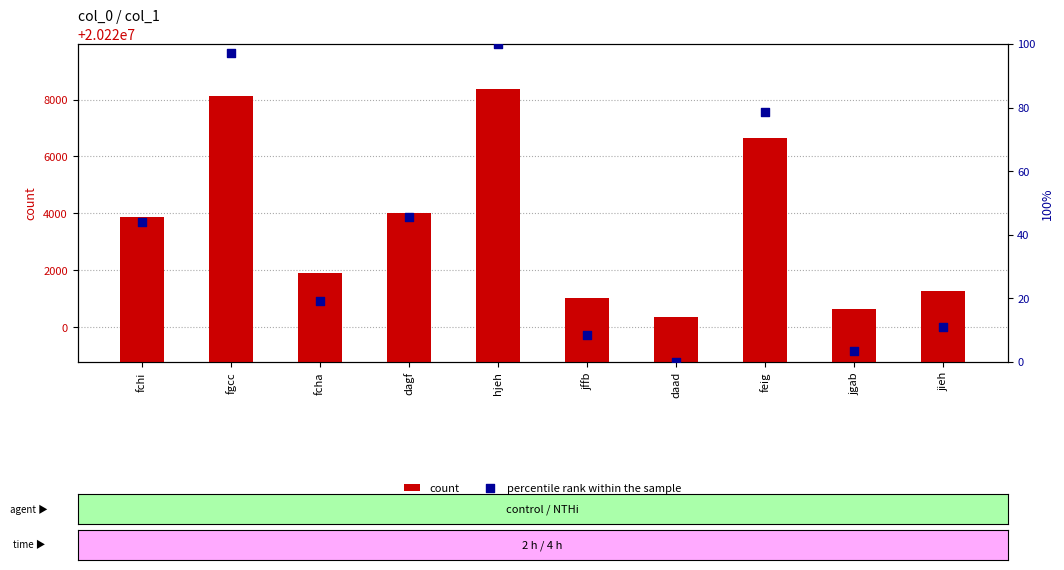

Which series has the largest Y range (max minus min)?

count